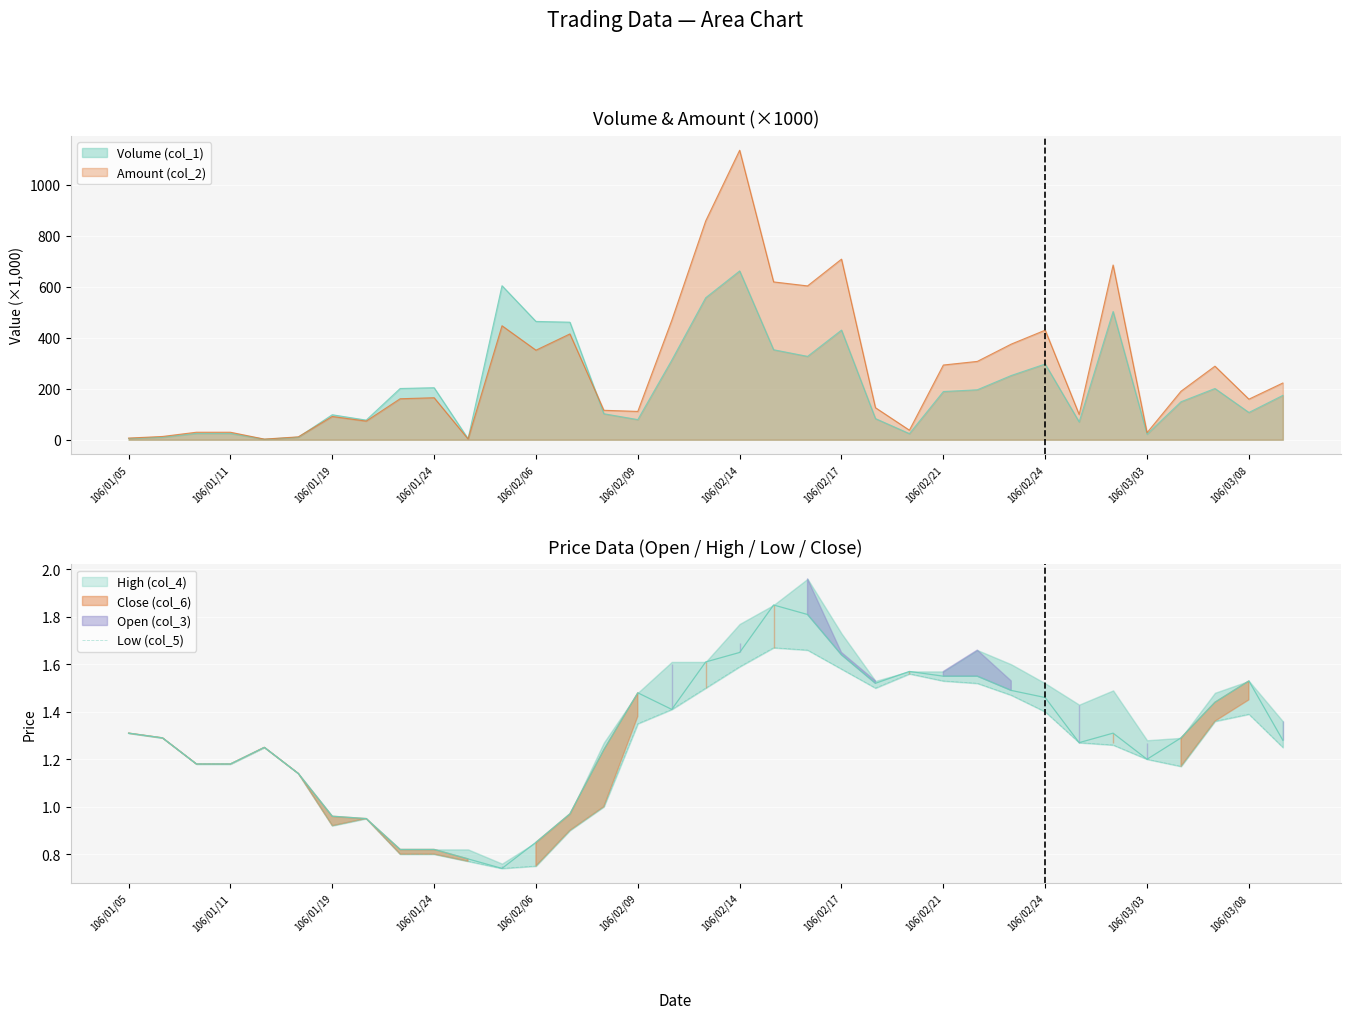

How many values exceed 1?

26